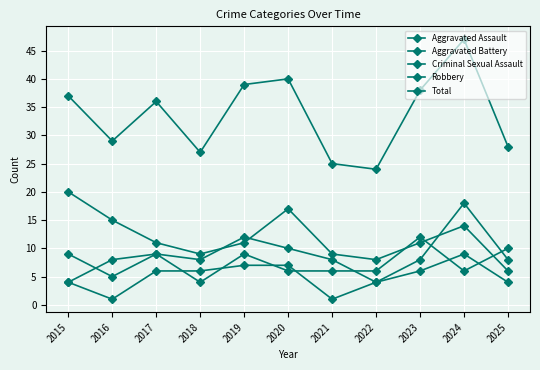

How many lines are shown in the chart?

5